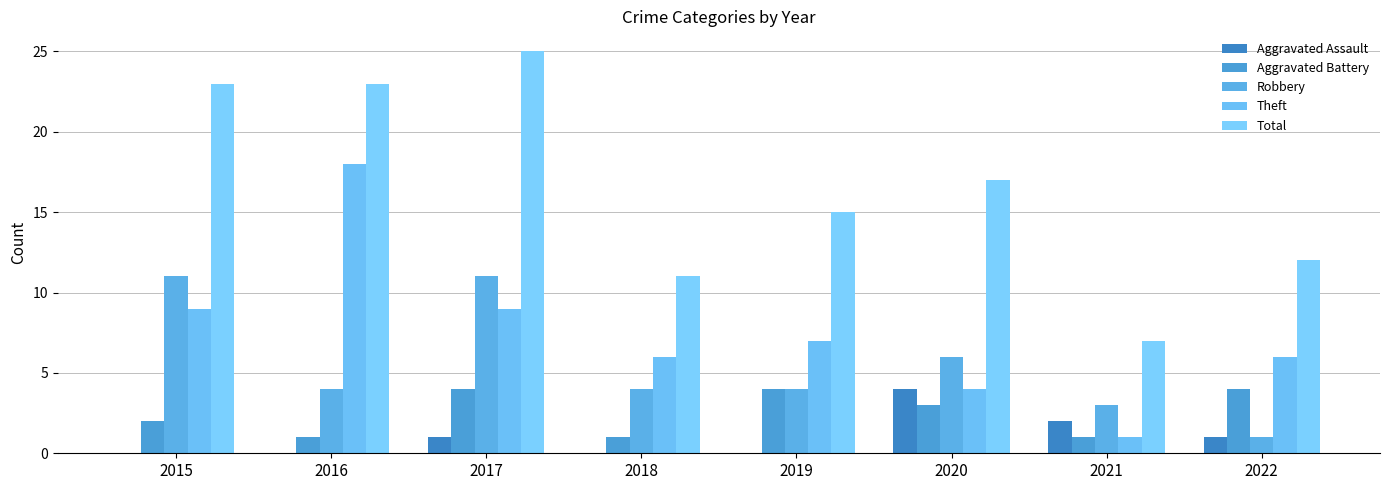

Reading right to left, extract all data points from this chart.

Aggravated Assault: 1	2	4	0	0	1	0	0
Aggravated Battery: 4	1	3	4	1	4	1	2
Robbery: 1	3	6	4	4	11	4	11
Theft: 6	1	4	7	6	9	18	9
Total: 12	7	17	15	11	25	23	23